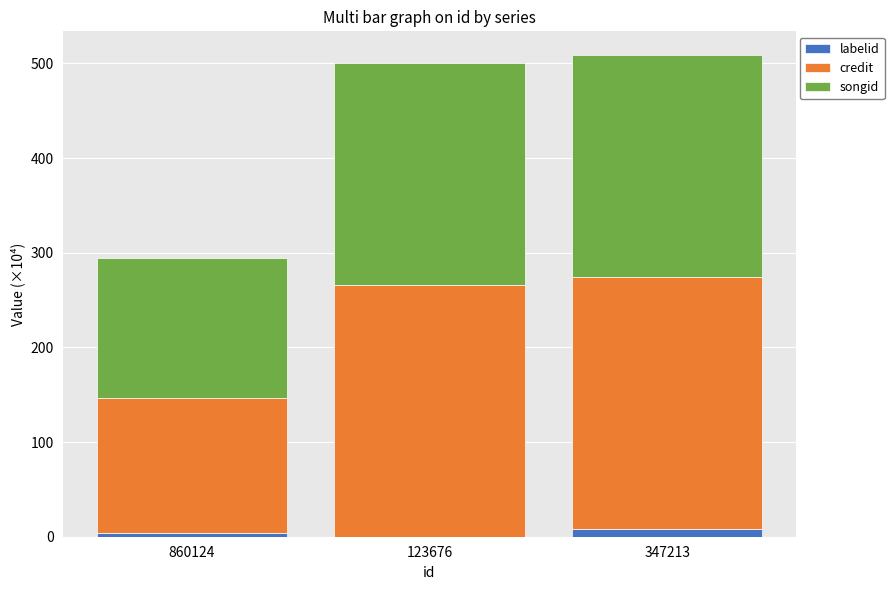

The labelid series shows 3.4 at 860124. True or false?

True